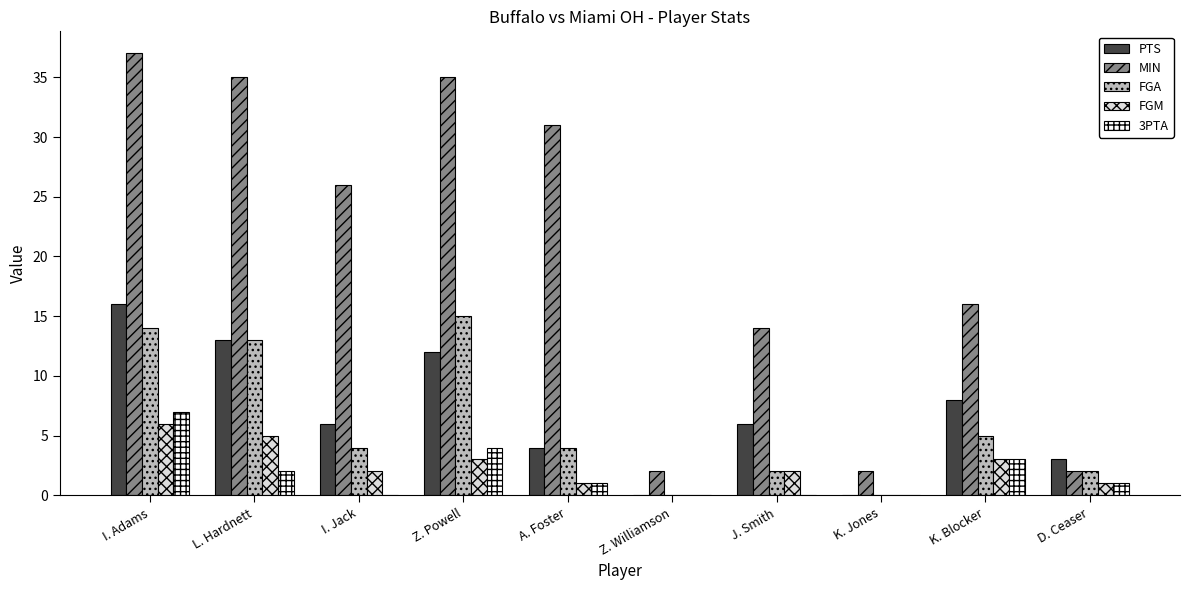

Between I. Adams and D. Ceaser, which series saw the biggest shift?

MIN